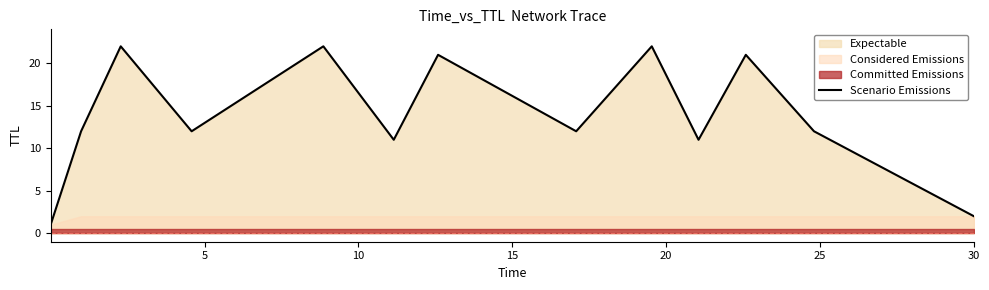

What is the difference between the maximum and minimum values?

21